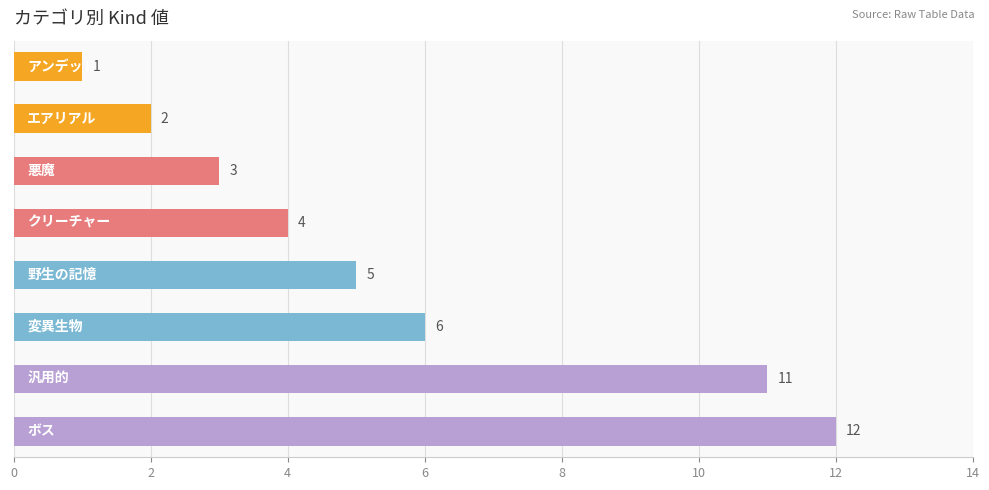

What is the value of the 2nd bar from the top?

2